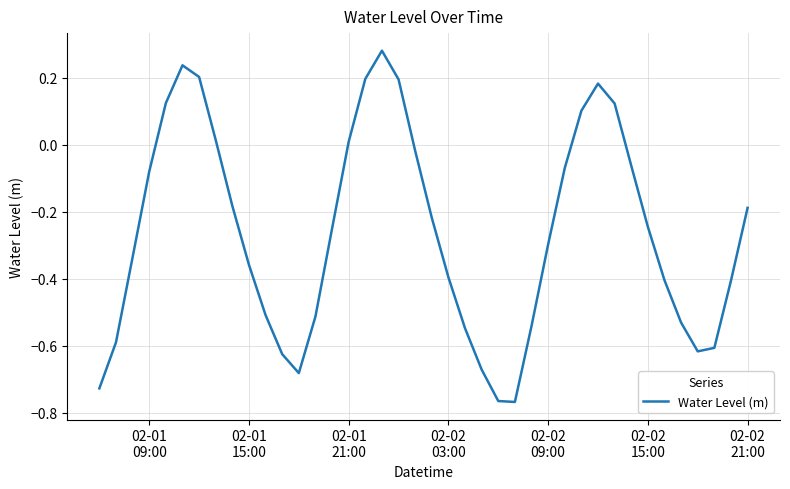

What is the difference between the maximum and minimum values?

1.0